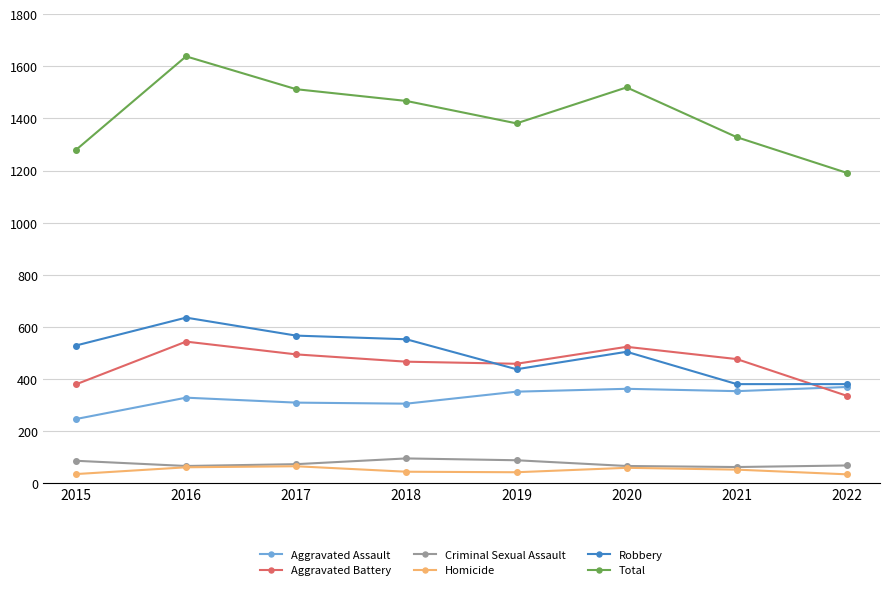

Which category has the highest value across all series?

2016